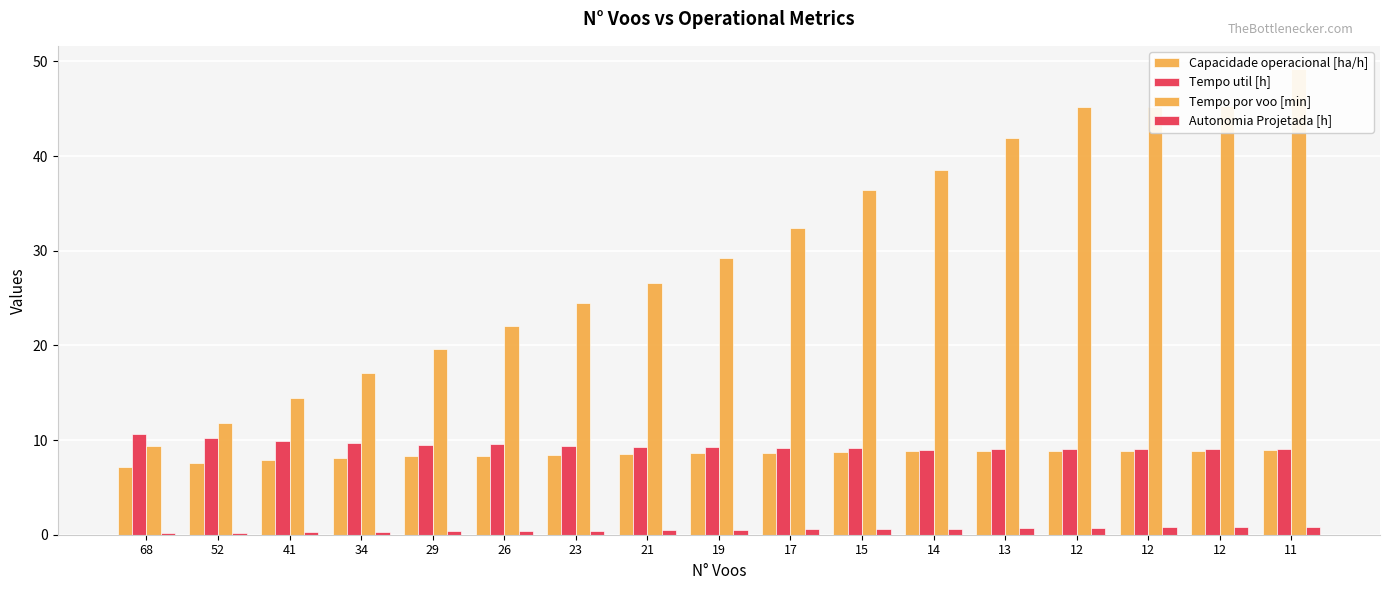

How many groups of bars are there?

17